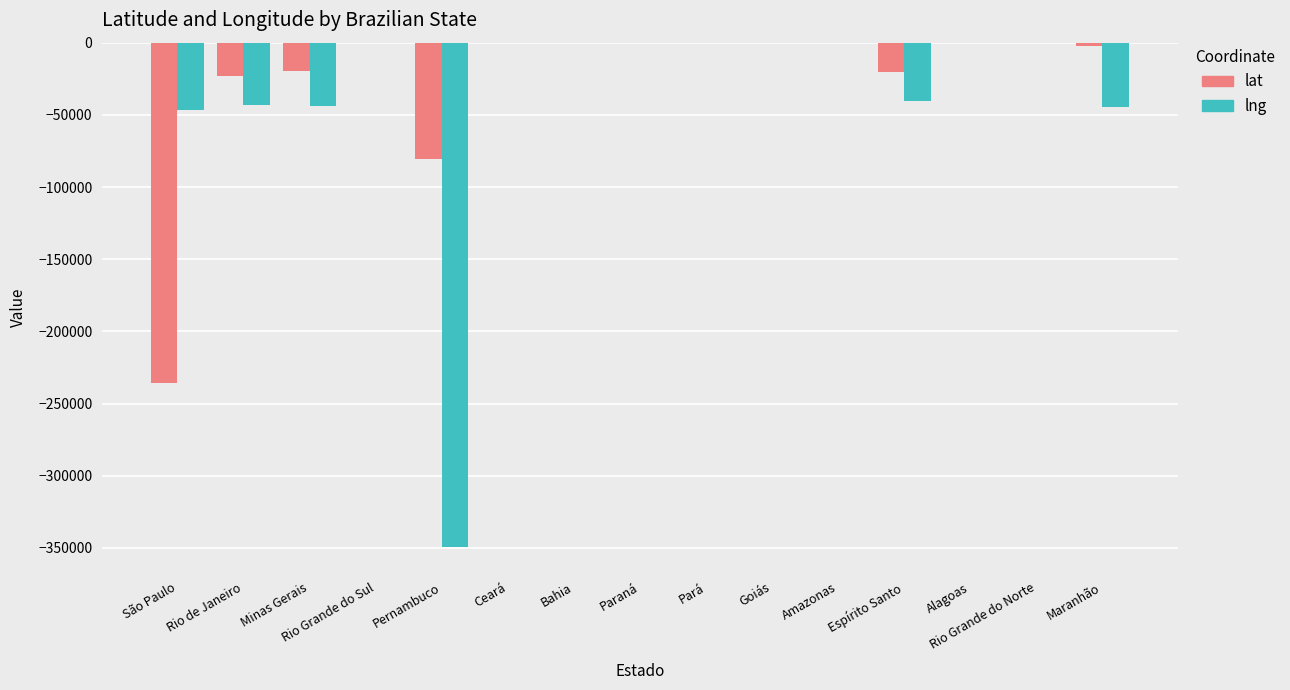

What is the sum of all lng values?

-567959.3